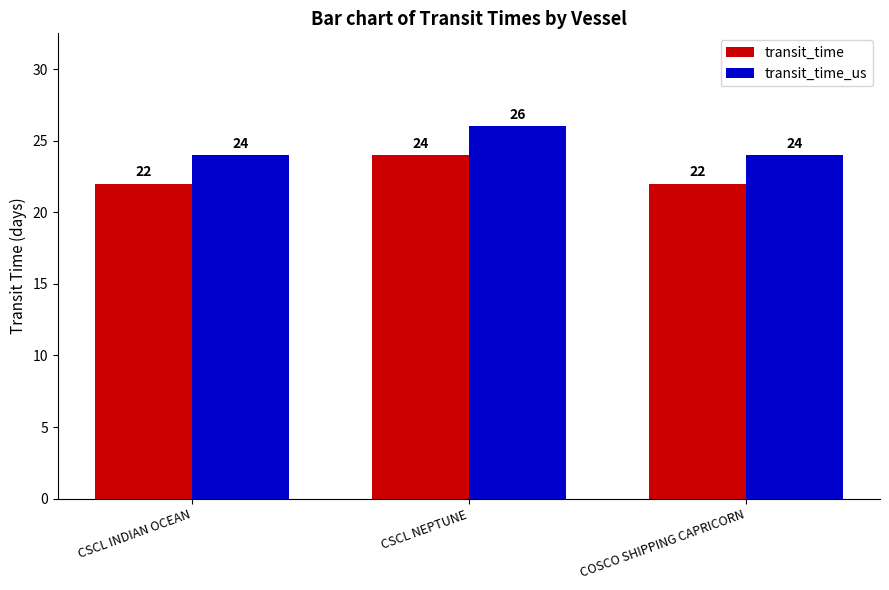

List the series in order of their peak value, highest first.

transit_time_us, transit_time